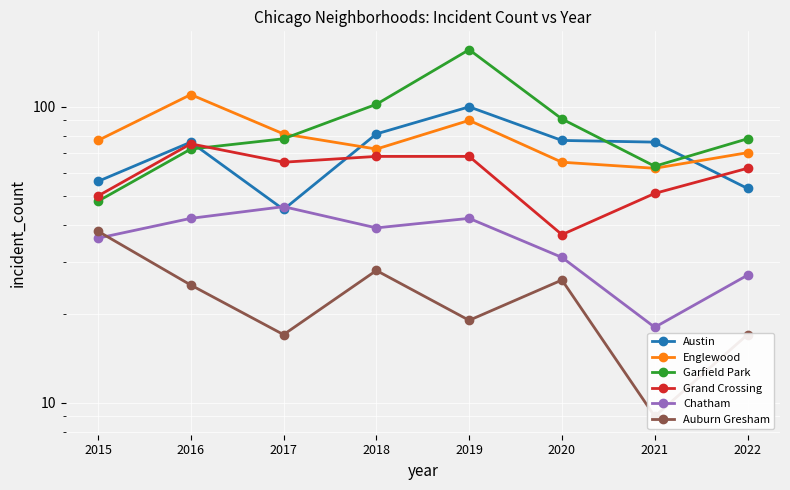

The value of Austin at 2020 is 49. True or false?

False